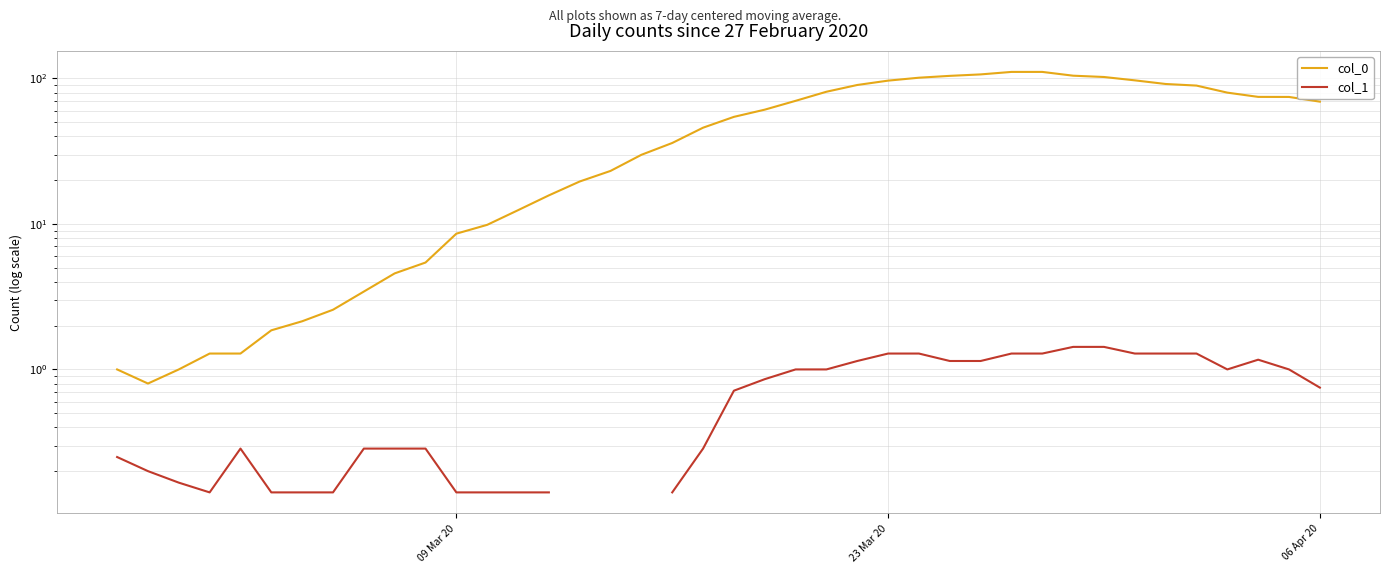

List the series in order of their peak value, lowest first.

col_1, col_0